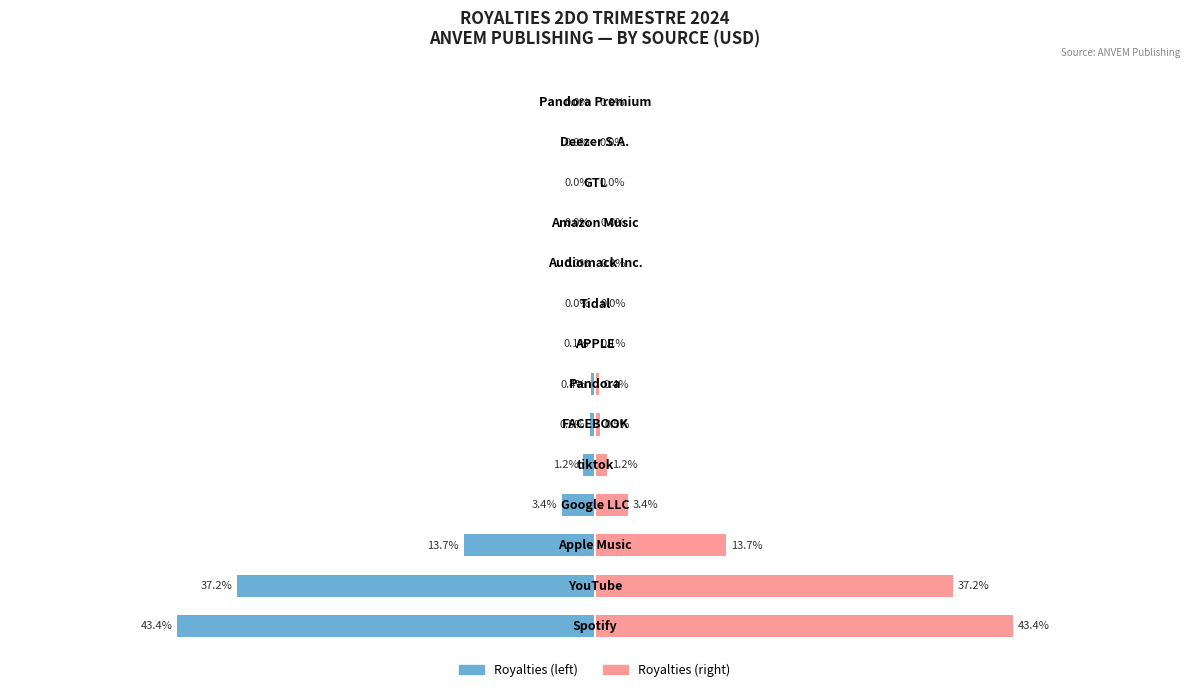

Reading left to right, what are all the values shown in this chart?

Royalties (% left): -43.4	-37.2	-13.7	-3.4	-1.2	-0.5	-0.4	-0.1	-0.0	-0.0	-0.0	-0.0	-0.0	-0.0
Royalties (% right): 43.4	37.2	13.7	3.4	1.2	0.5	0.4	0.1	0.0	0.0	0.0	0.0	0.0	0.0